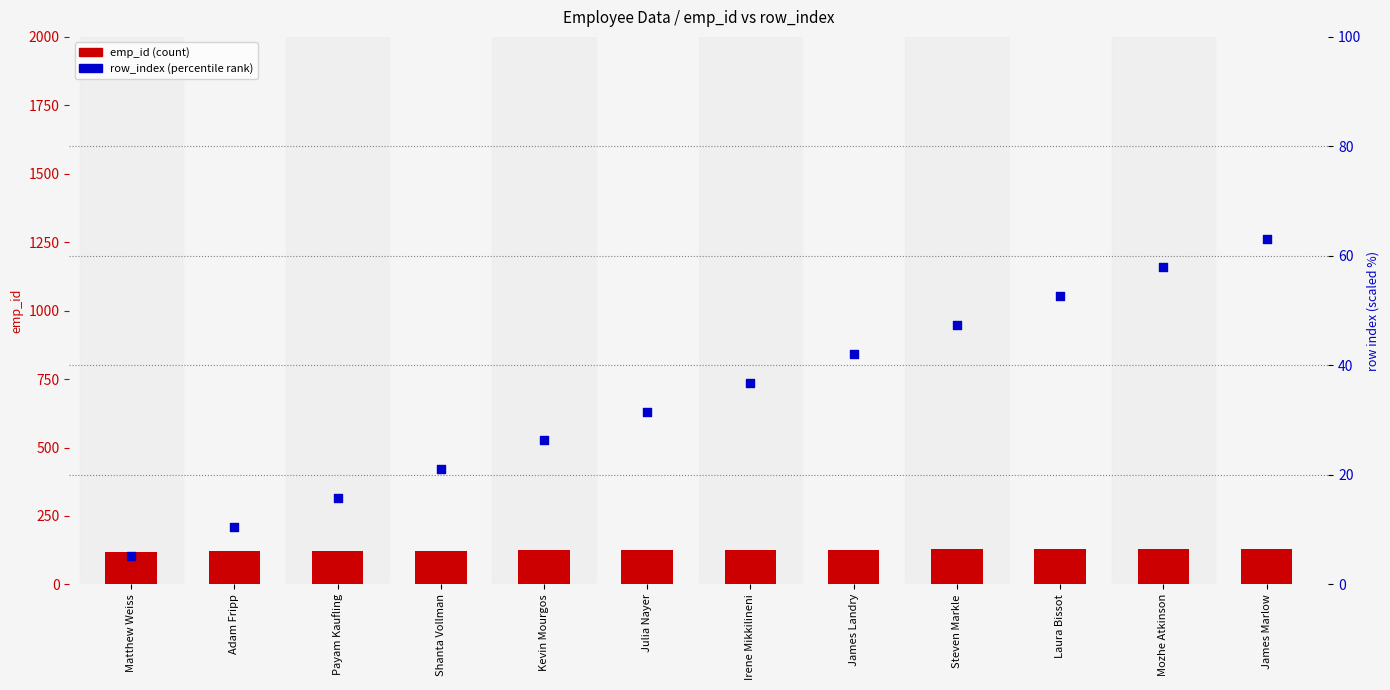

Which series has the largest total across all categories?

emp_id